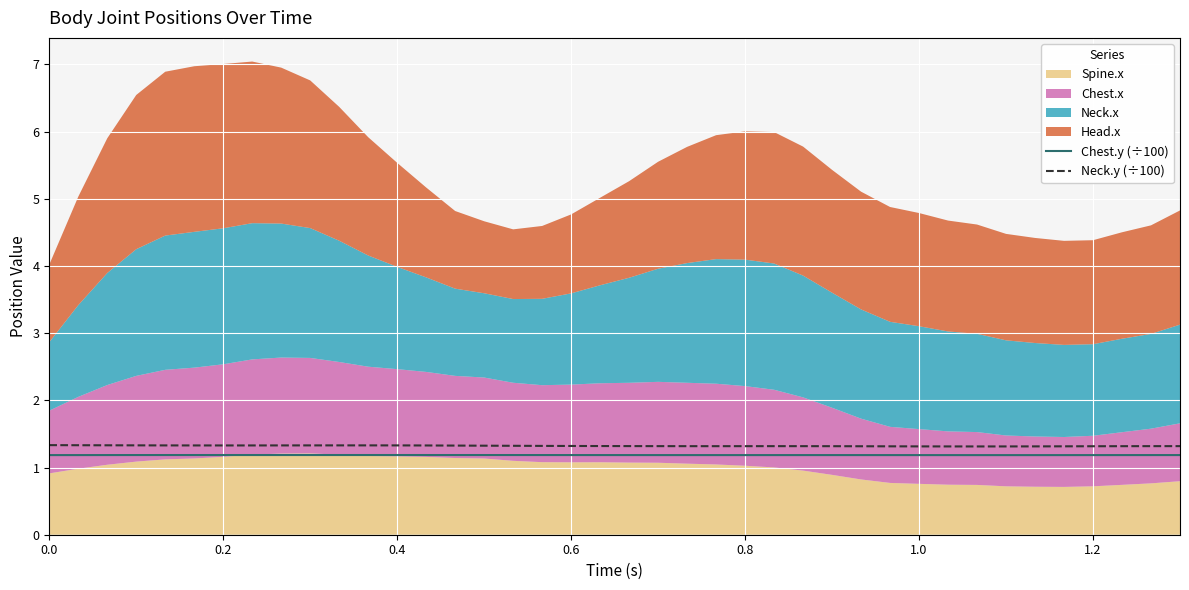

What is the highest value of the Neck.y (÷100) series?

1.3